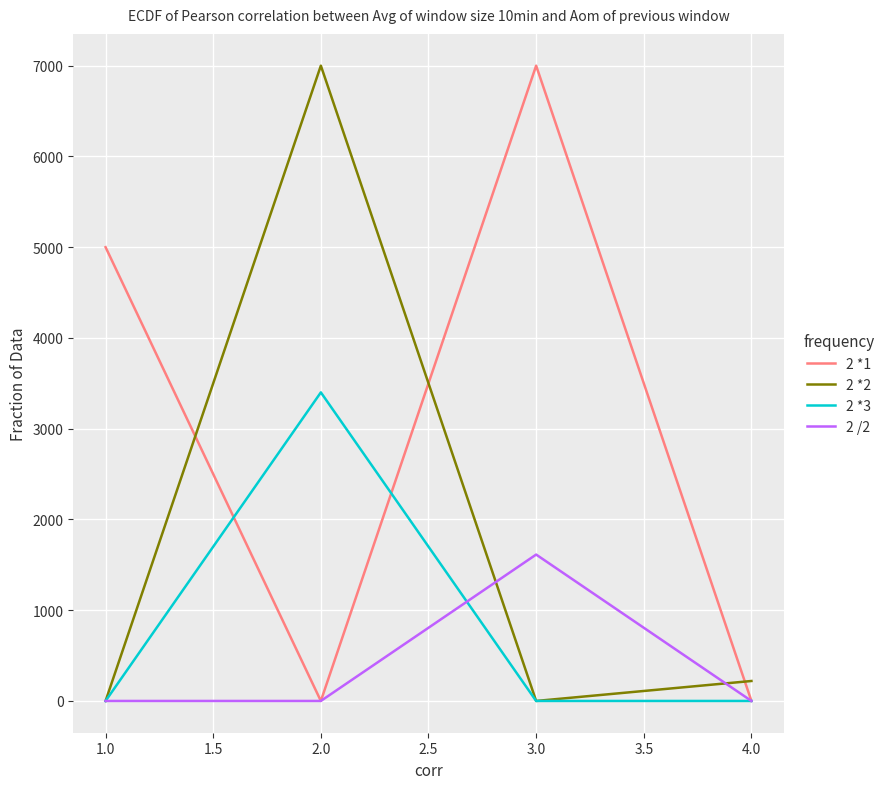

At which category does 2 *3 reach its first local peak?

2.0